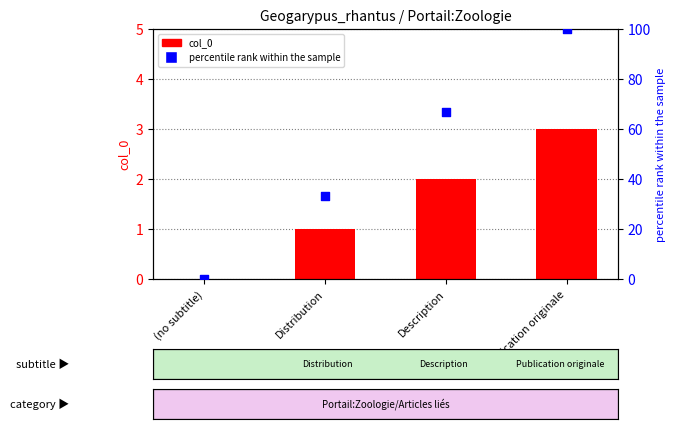

At how many categories does at least one series exceed 39?

2